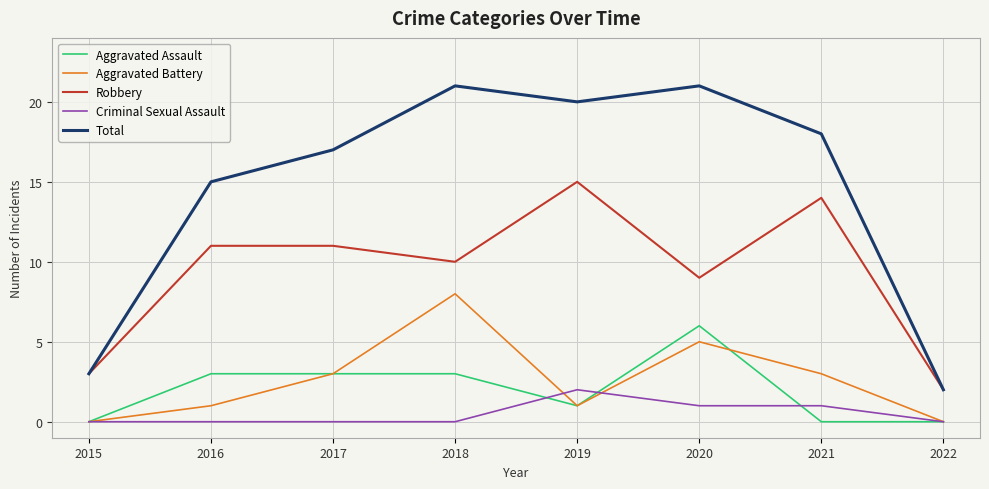

What is the highest value of the Criminal Sexual Assault series?

2